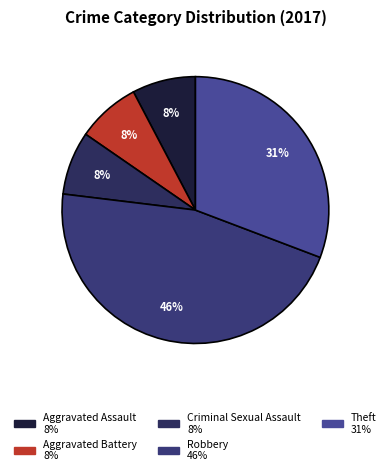

Is the sum of Robbery and Aggravated Assault greater than half?

Yes